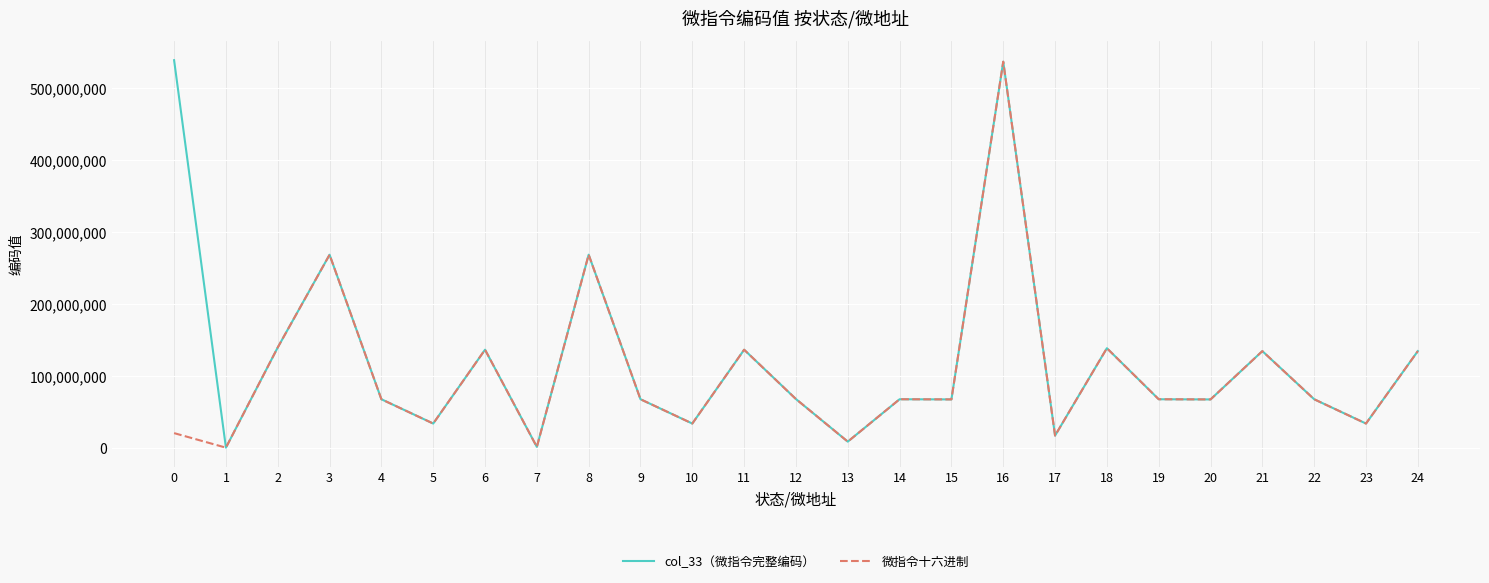

Which category has the highest value in the 微指令十六进制 series?

16